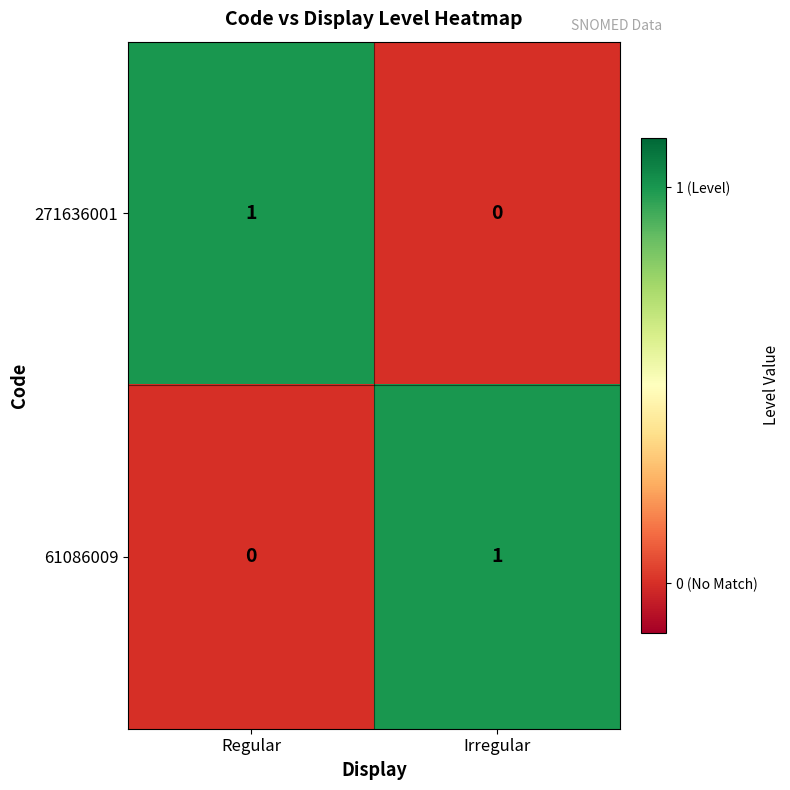

The 61086009 series shows 2 at Irregular. True or false?

False